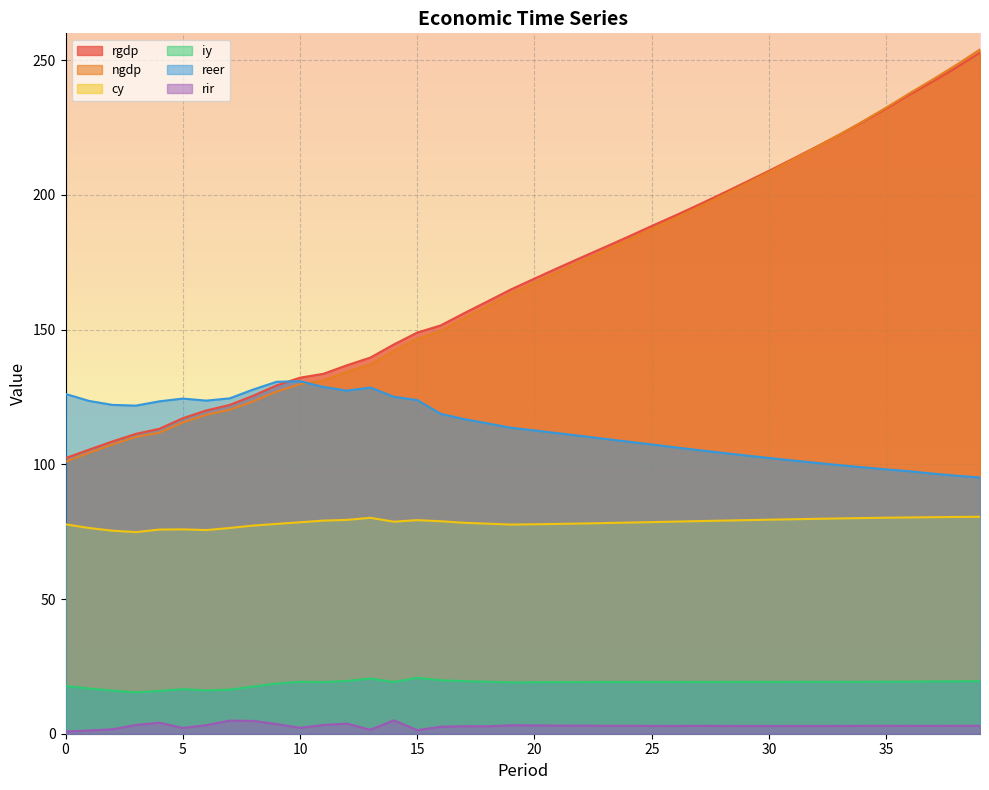

Is the value of cy at 26 greater than the value of iy at 0?

Yes